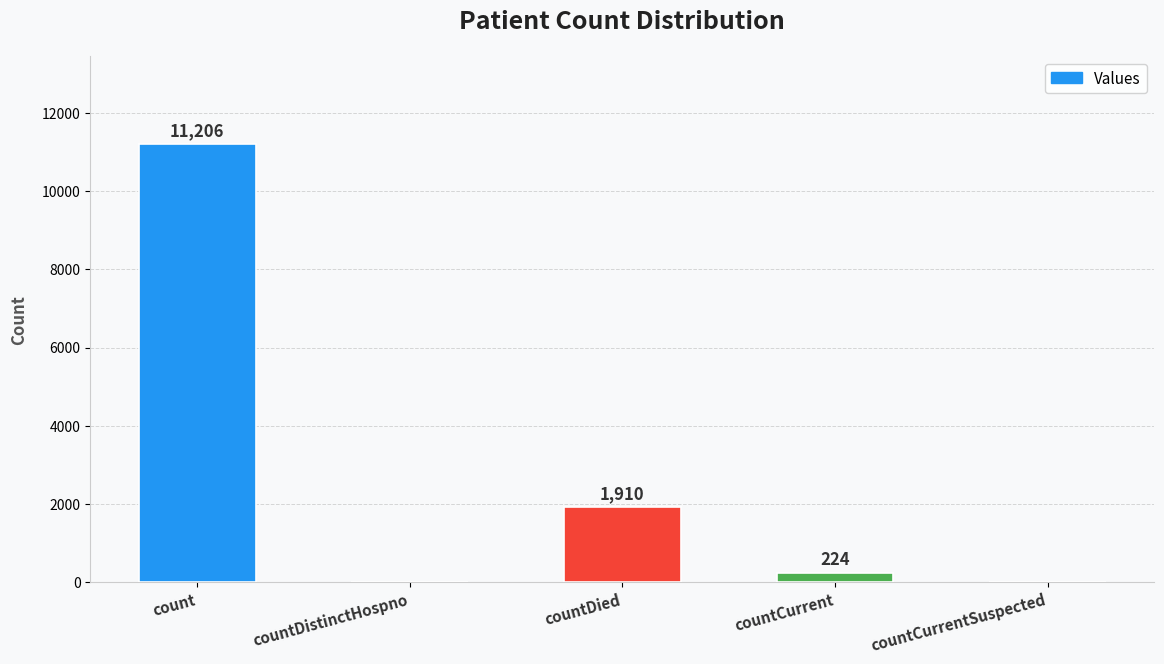

At which label does the data first exceed 224?

count